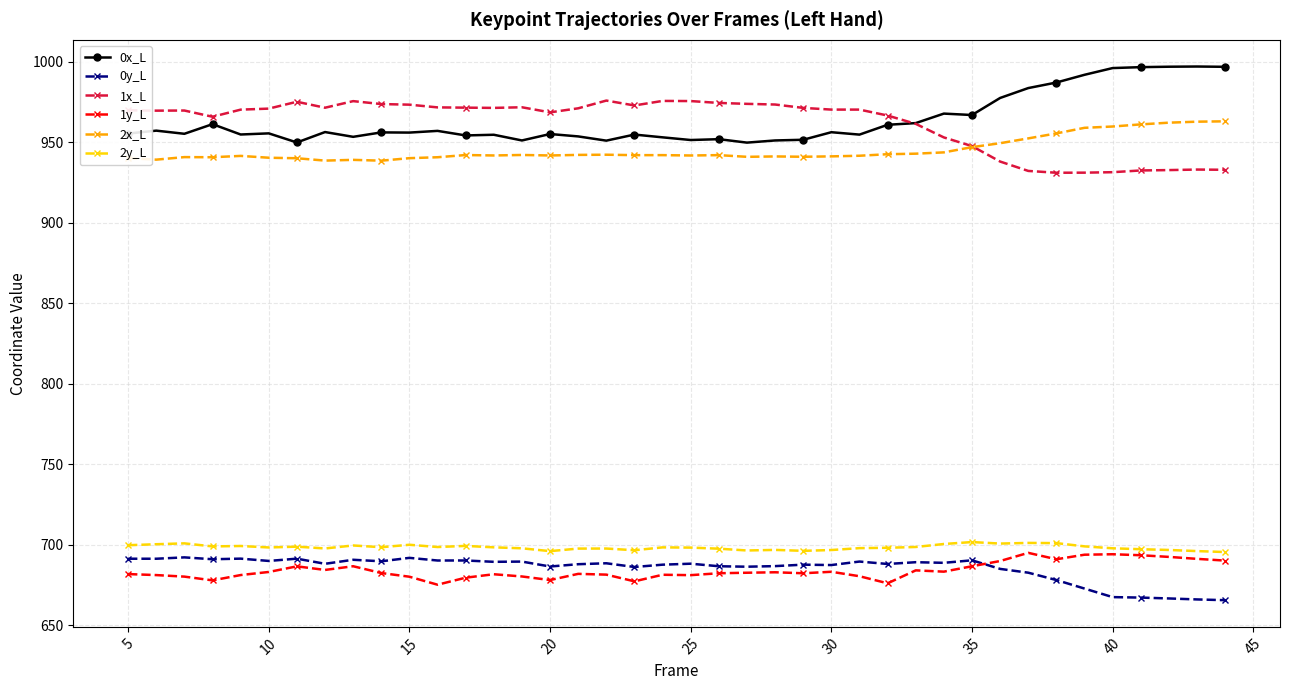

At how many categories does at least one series exceed 877?

40